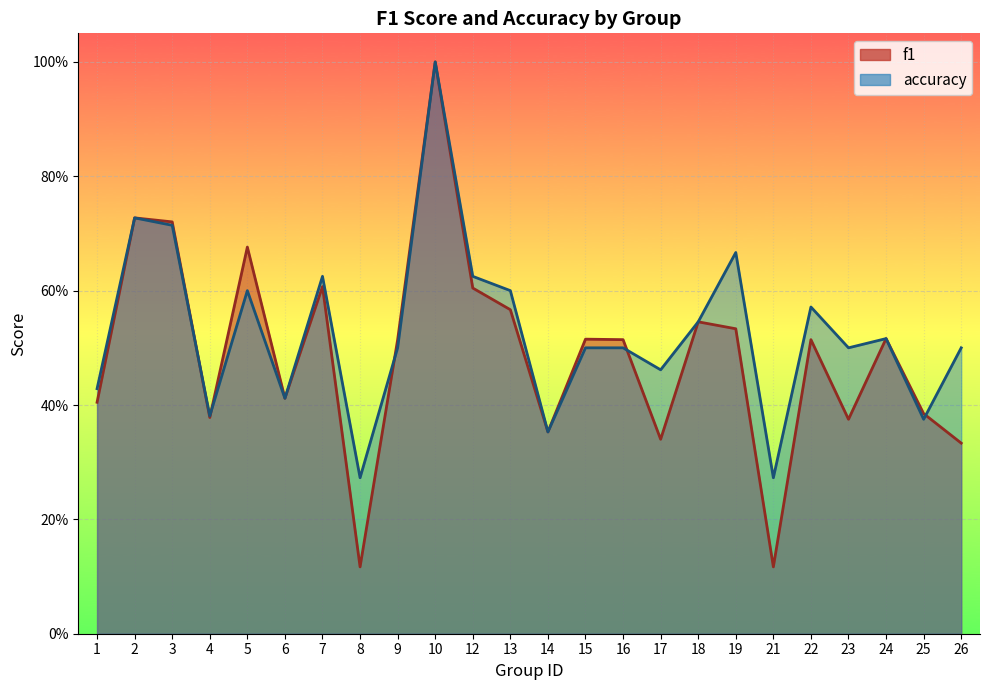

At which label does accuracy reach its peak?

10